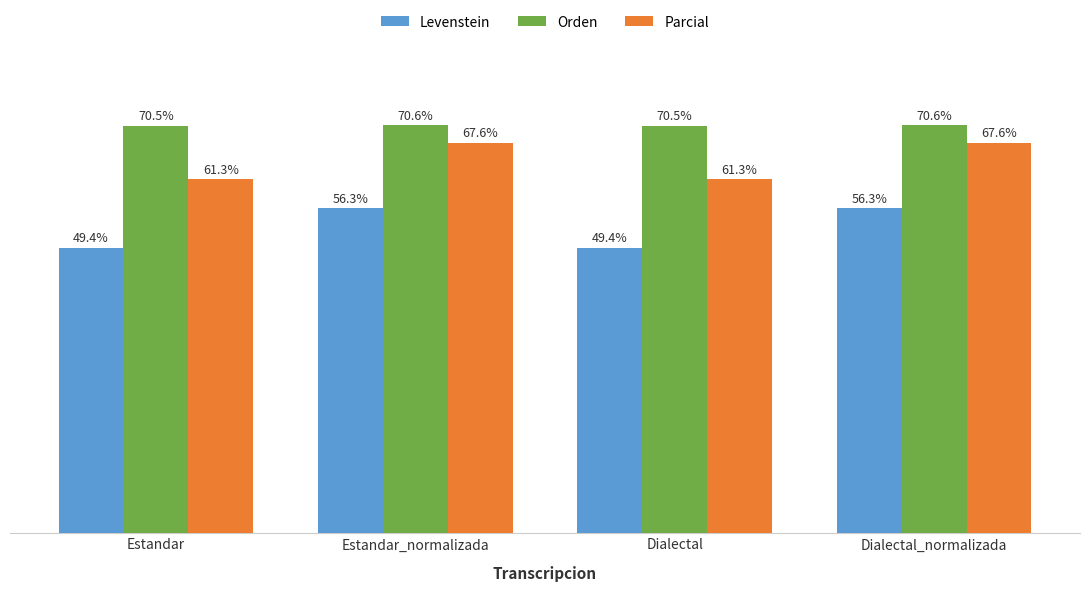

Rank the series at Dialectal from lowest to highest value.

Levenstein, Parcial, Orden